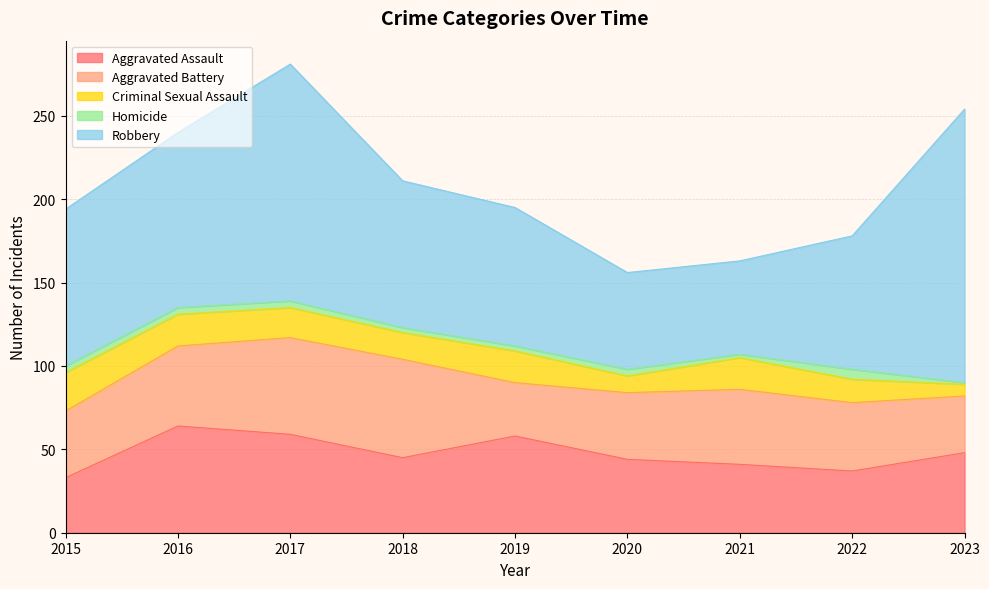

What is the maximum value shown in the chart?

164